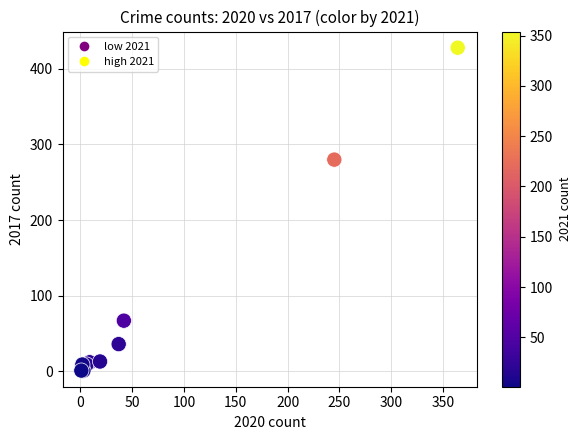

What Y value in the scatter plot is closest to 214?

280